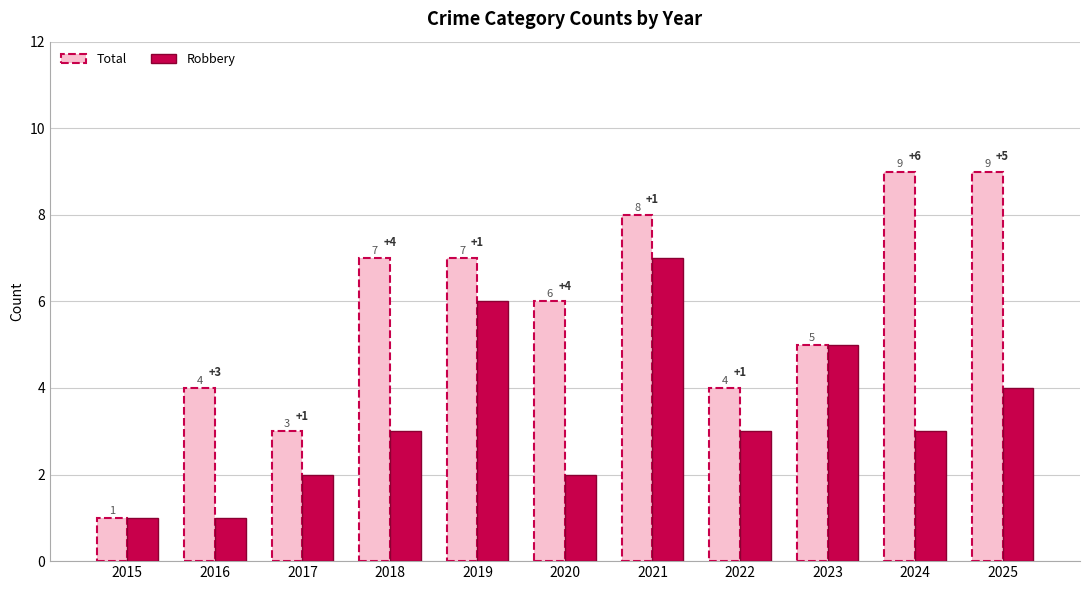

Where is Total nearest to the value 5?

2023